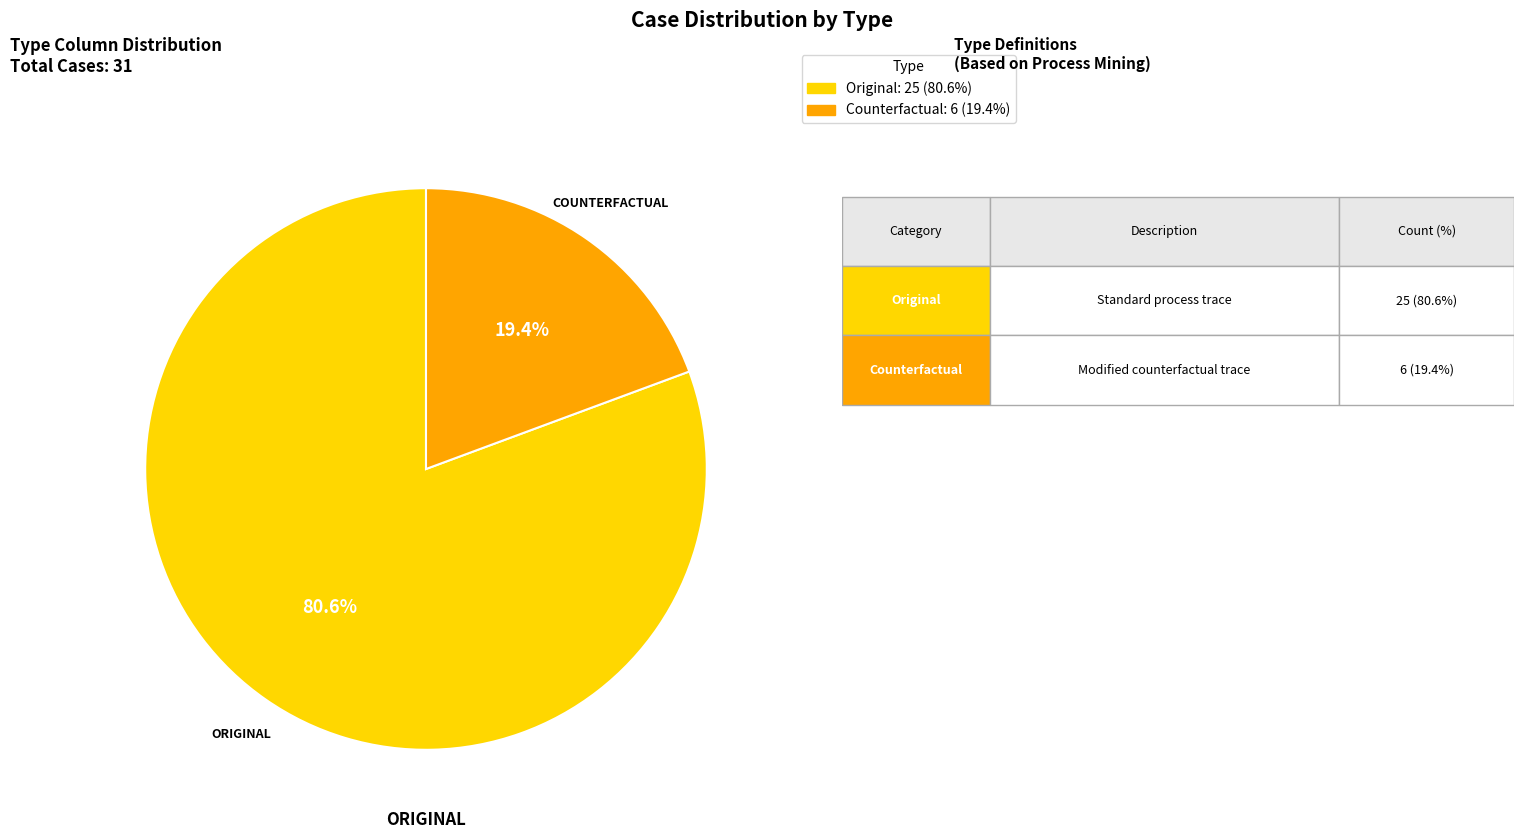

What is the smallest slice in the pie chart?

Counterfactual